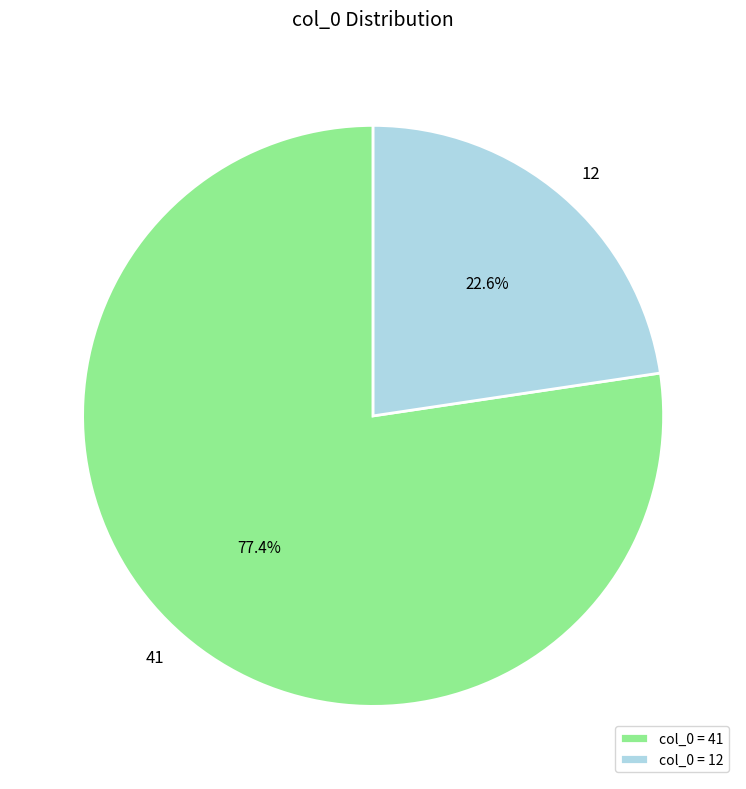

Which slice is the smallest?

12